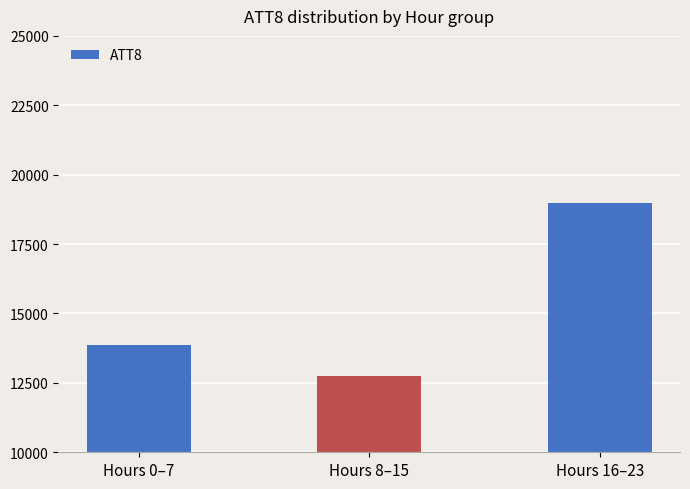

Are the bars horizontal?

No